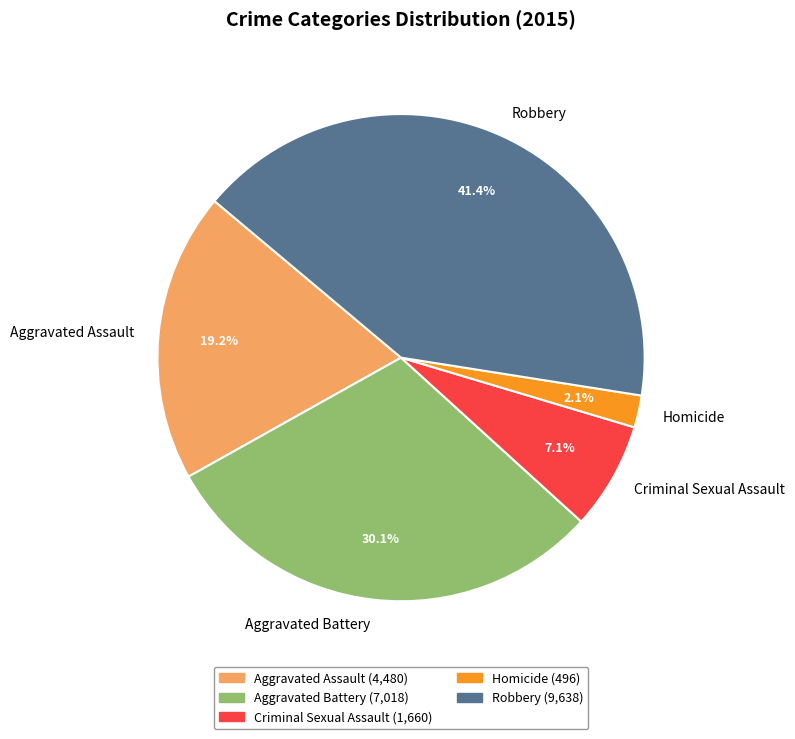

Count the number of slices in the pie.

5